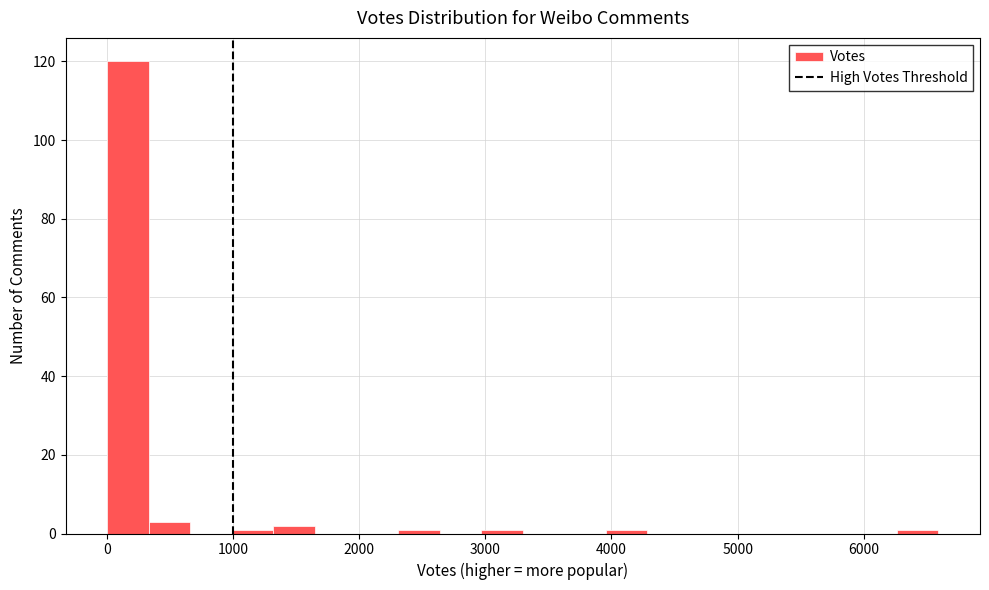

Around what value on the x-axis is the tallest bar? Give the approximate position of its centre, as read against the axis.

200